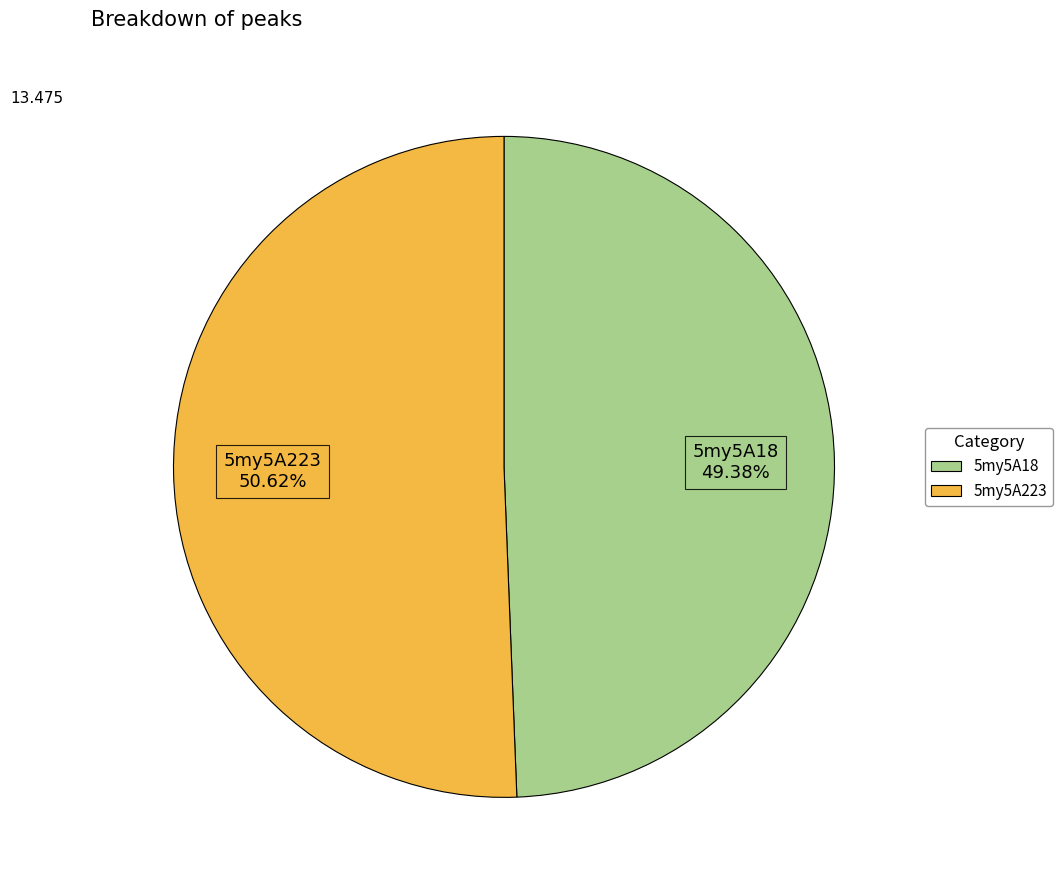

How many segments does this pie chart have?

2